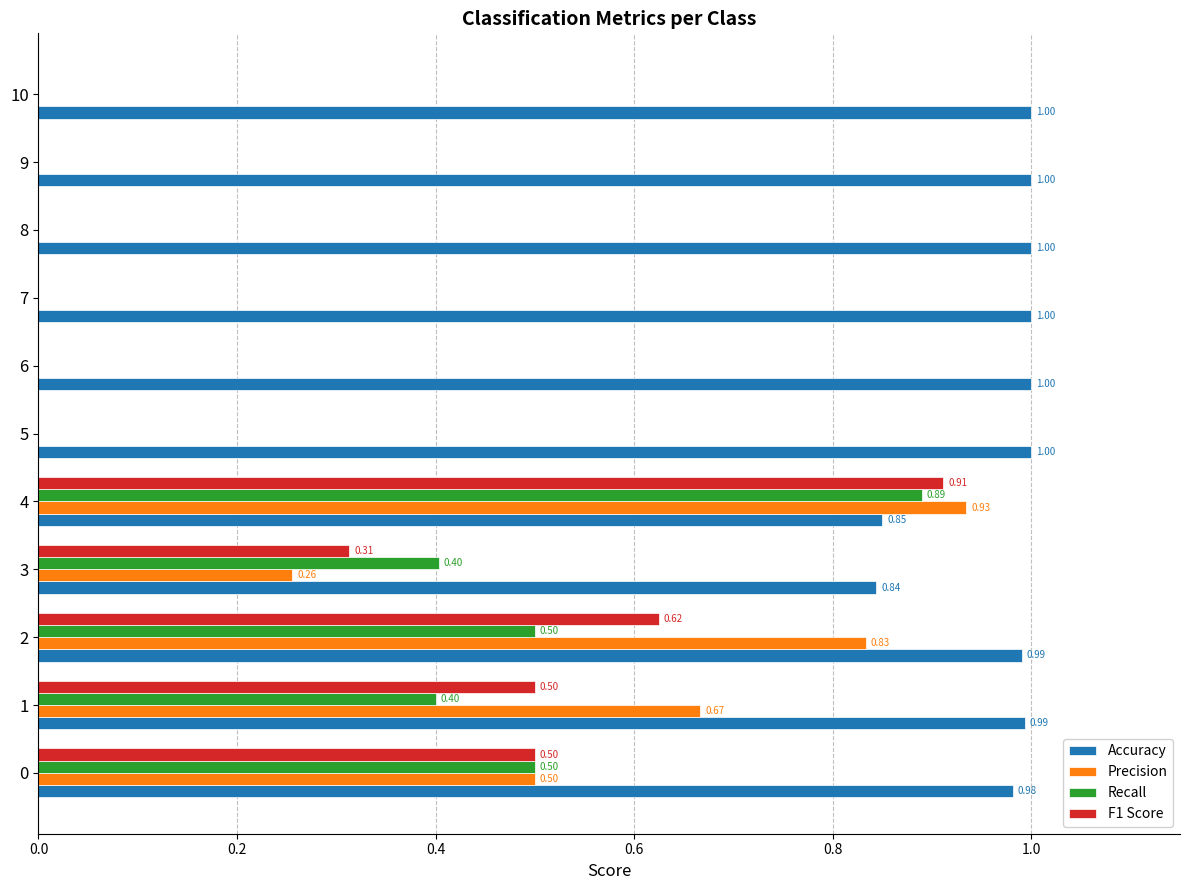

The Accuracy series shows 0.2 at 7. True or false?

False